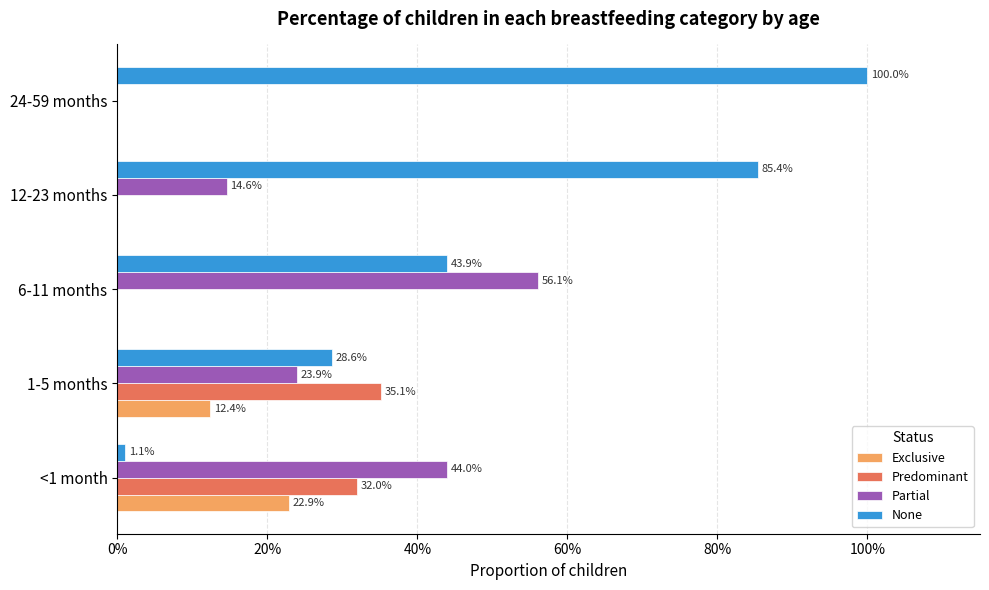

What are all the series names shown in the legend?

Exclusive, Predominant, Partial, None